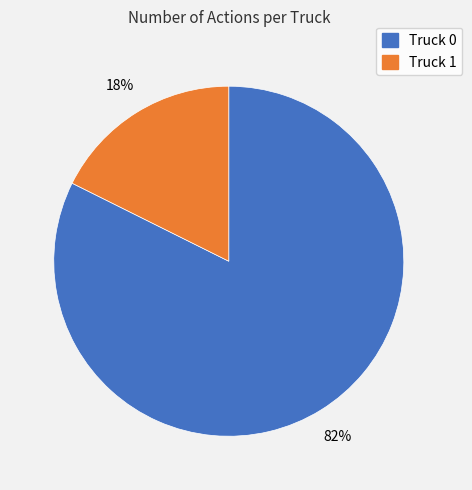

What percentage is the Truck 1 slice, to the nearest percent?

18%